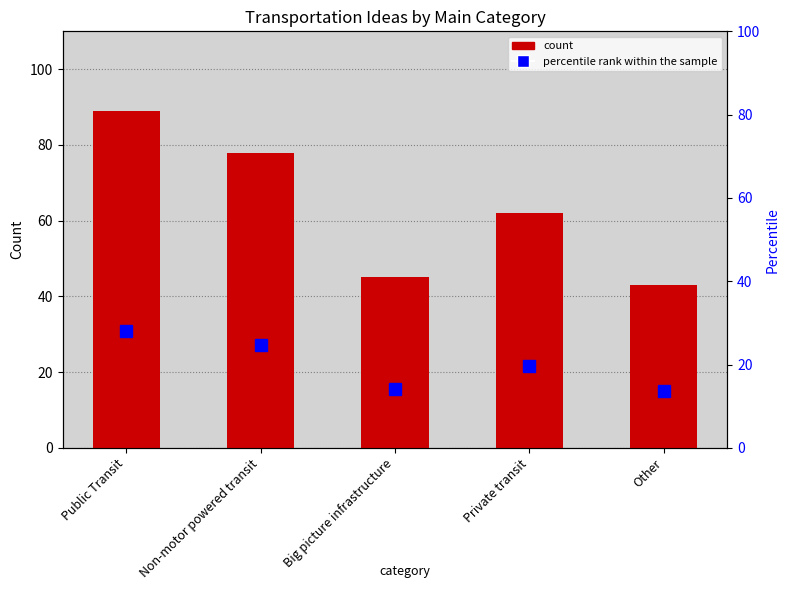

Reading left to right, what are all the values shown in this chart?

count: Public Transit=89.0	Non-motor powered transit=78.0	Big picture infrastructure=45.0	Private transit=62.0	Other=43.0
percentile rank within the sample: Public Transit=28.1	Non-motor powered transit=24.6	Big picture infrastructure=14.2	Private transit=19.6	Other=13.6